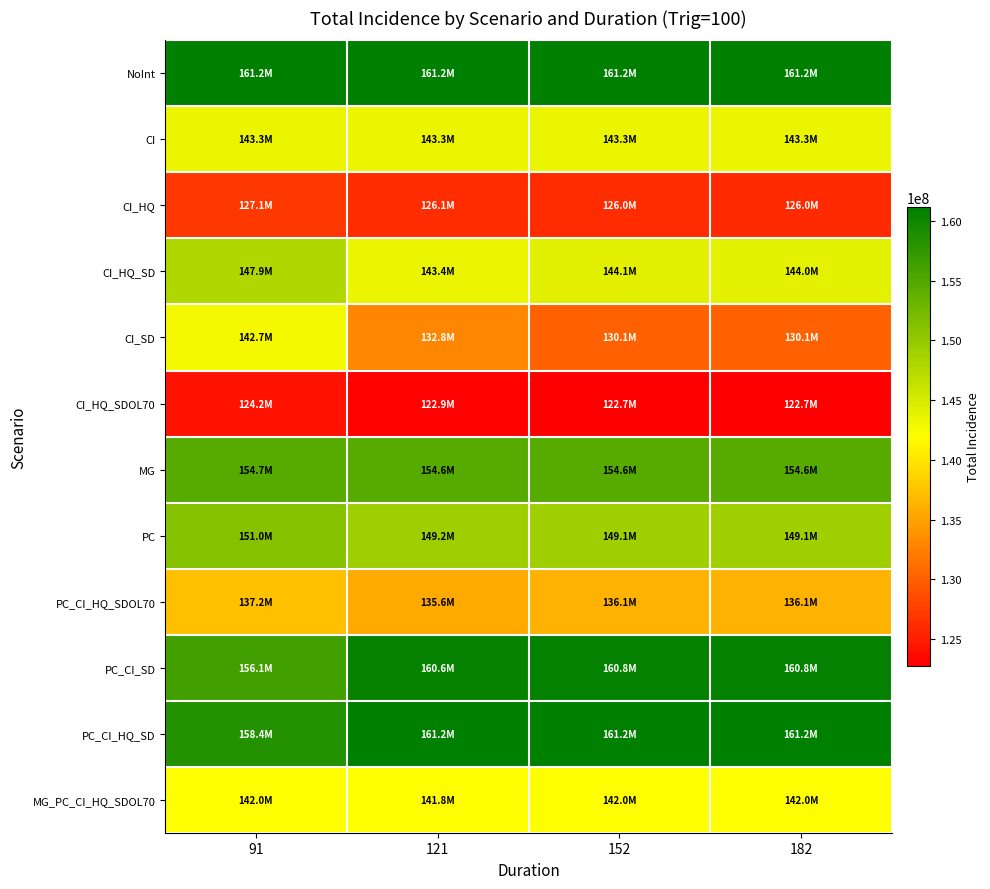

At how many categories does at least one series exceed 156105159?

4